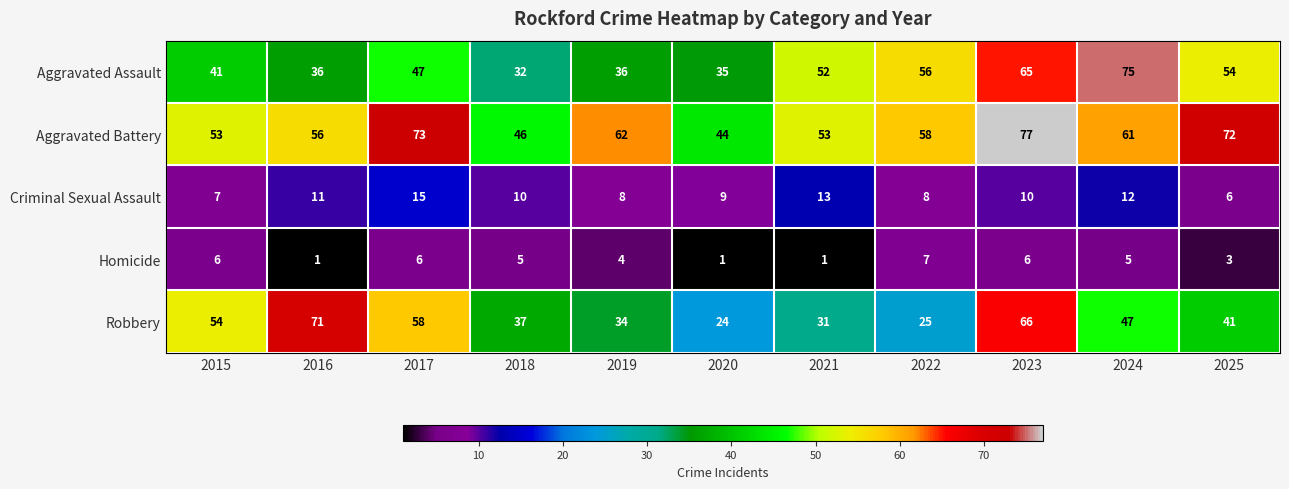

What value does the Aggravated Battery series have at 2024, to the nearest 5?

60